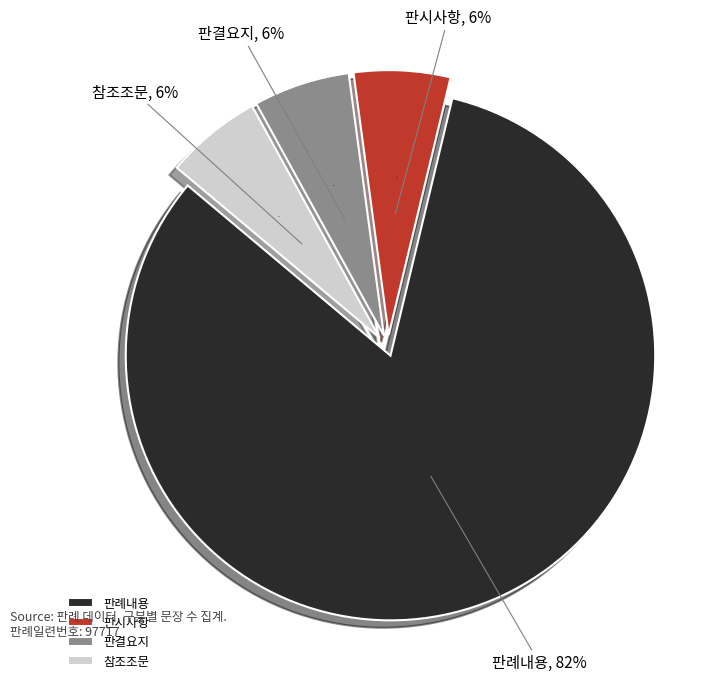

Which slice is the smallest?

판시사항